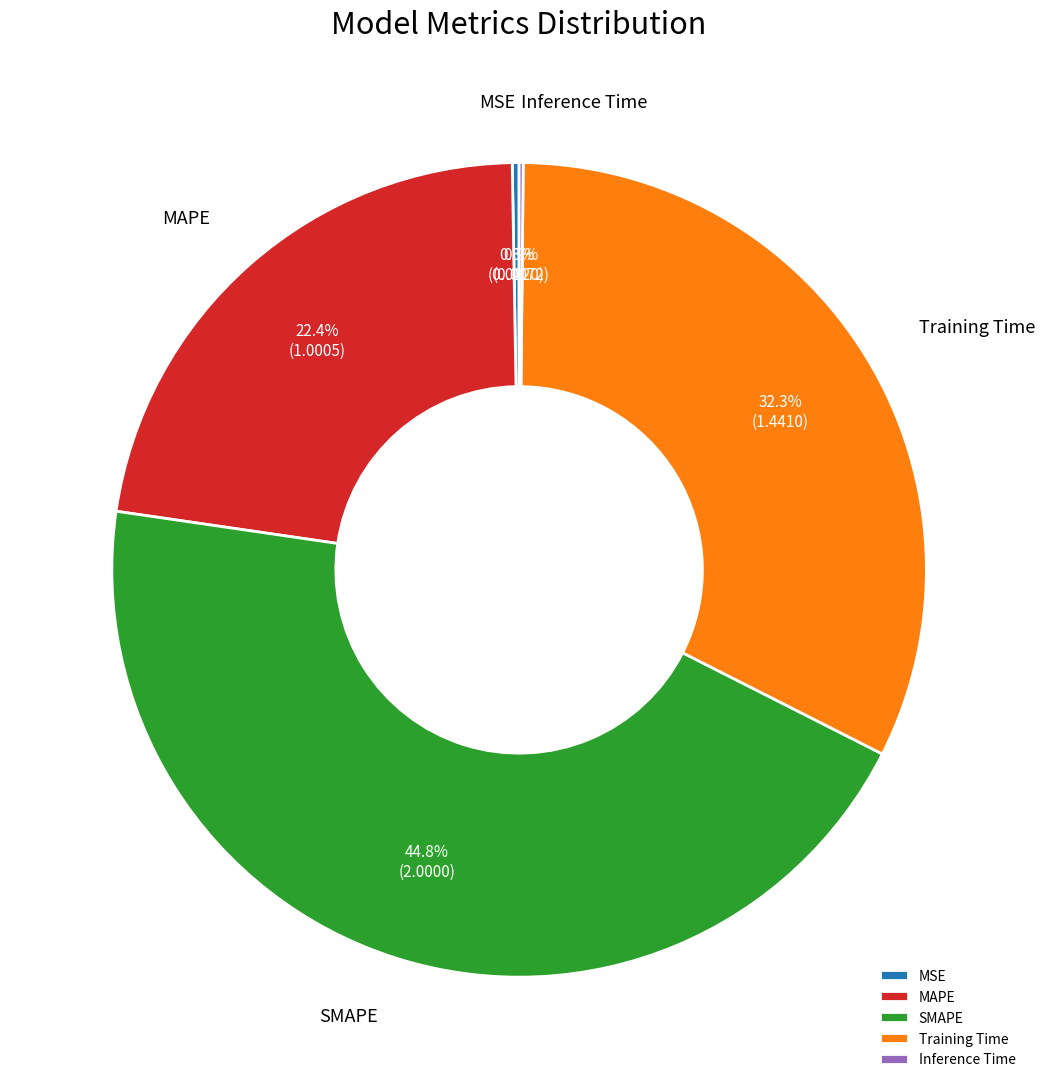

Does Training Time represent more than half of the total?

No